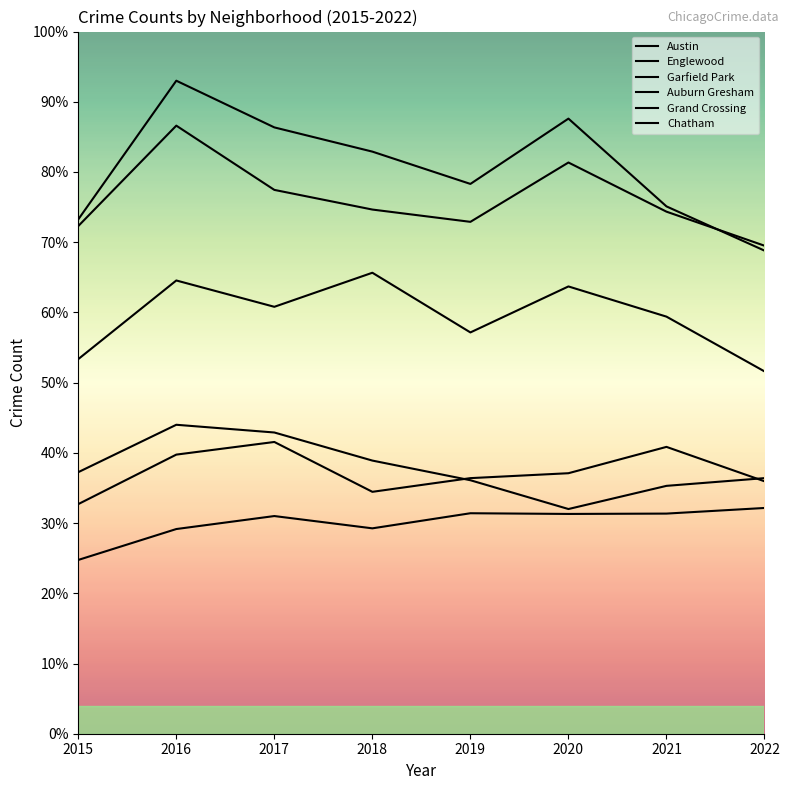

Is this an area chart (filled region under the line)?

No